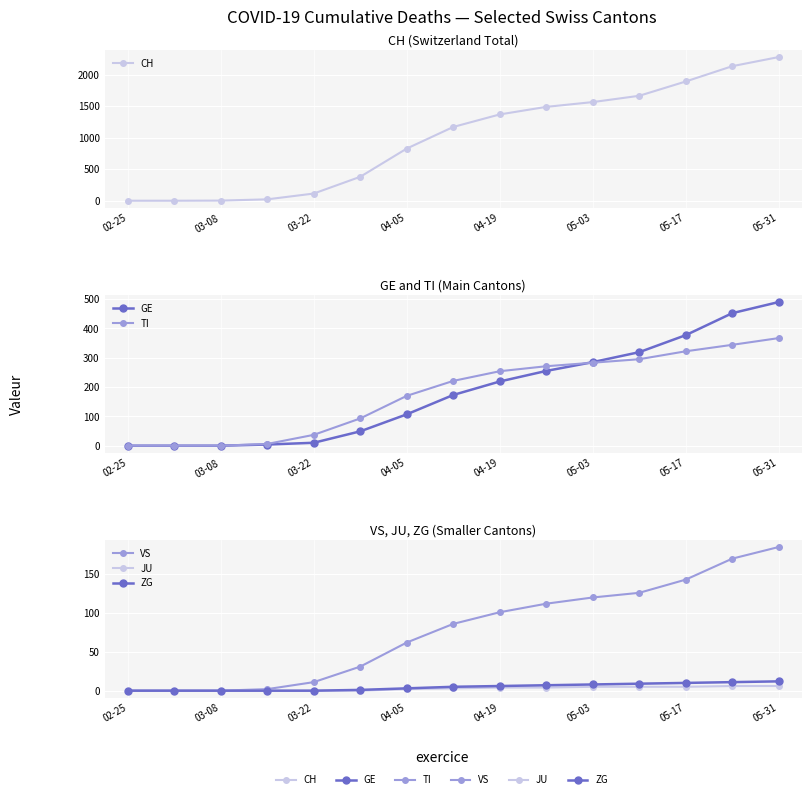

What is the sum of all JU values?

40